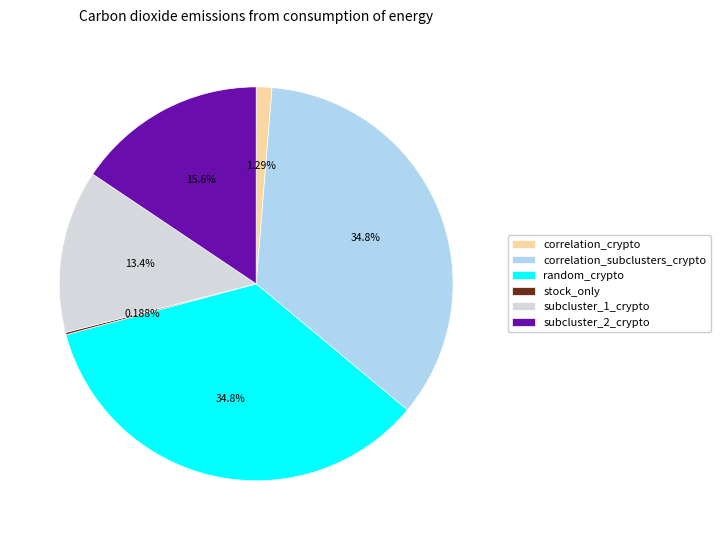

Between correlation_subclusters_crypto and subcluster_1_crypto, which is larger?

correlation_subclusters_crypto